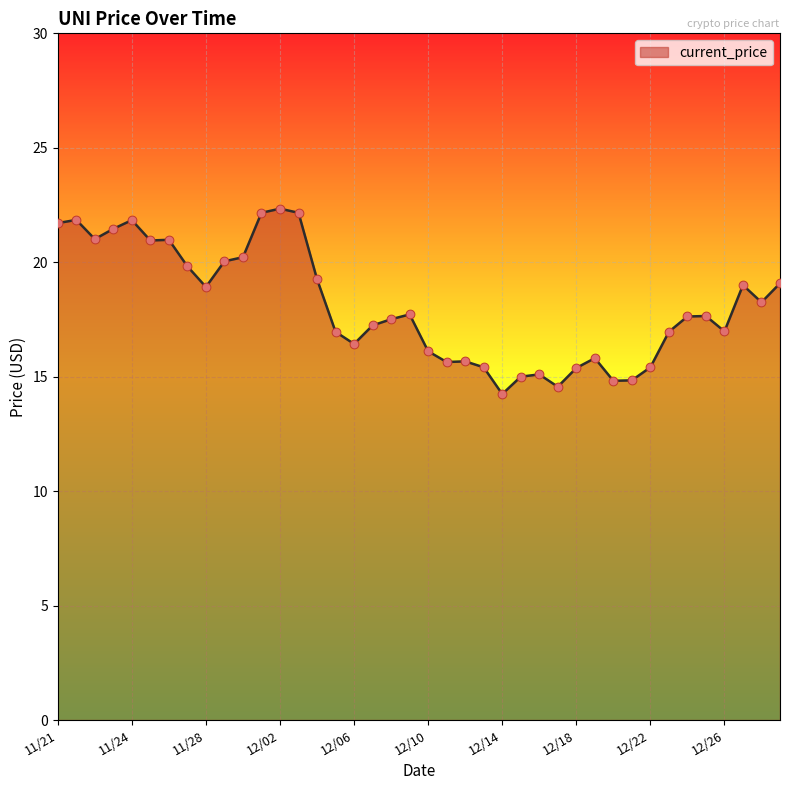

What is the minimum value shown in the chart?

14.2